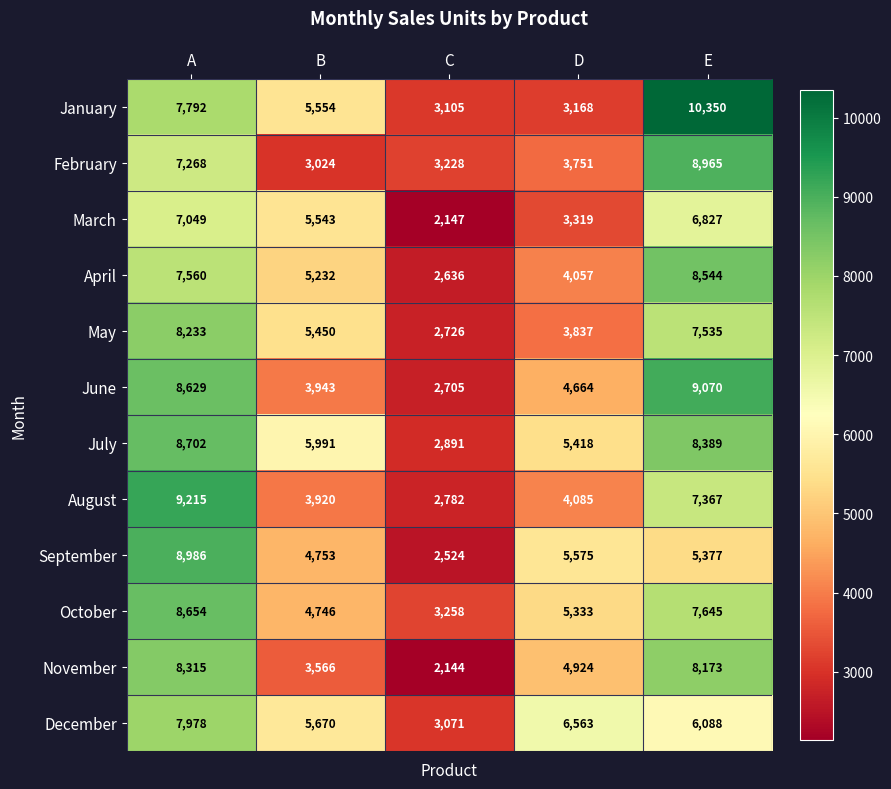

What is the difference between the maximum and second lowest values in the December series?

2308